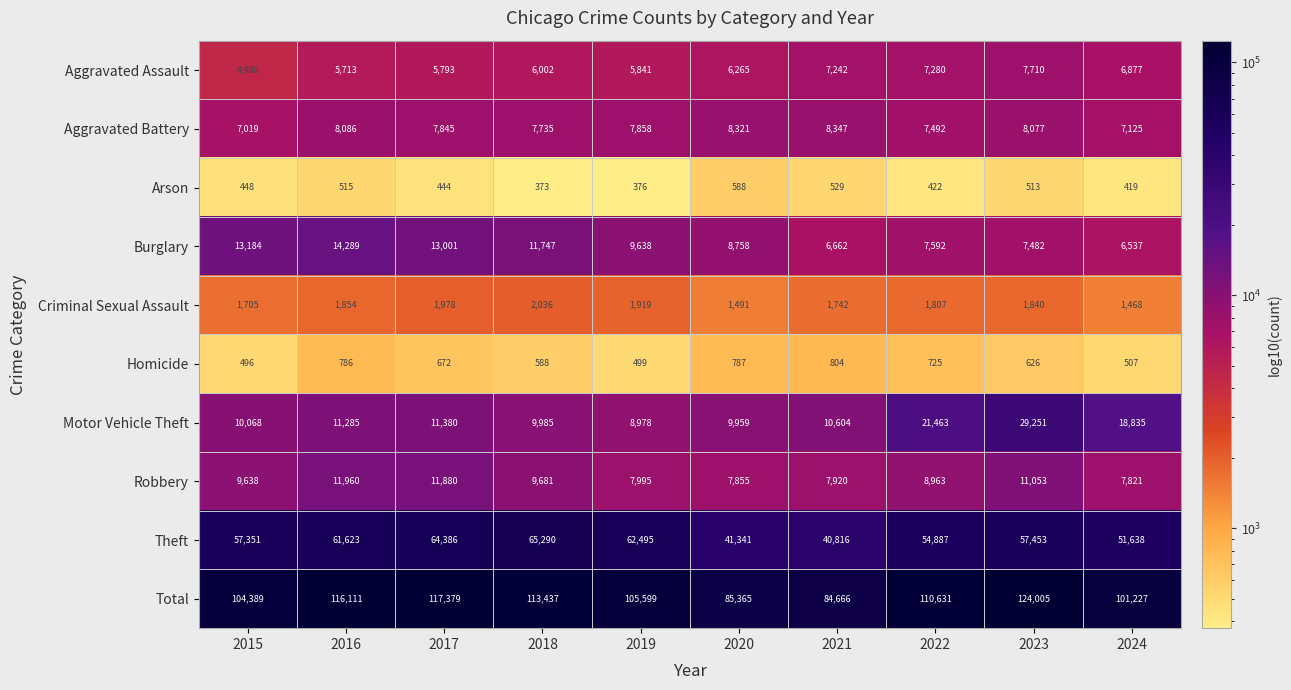

What is the difference between the highest and lowest values at 2021?

84137